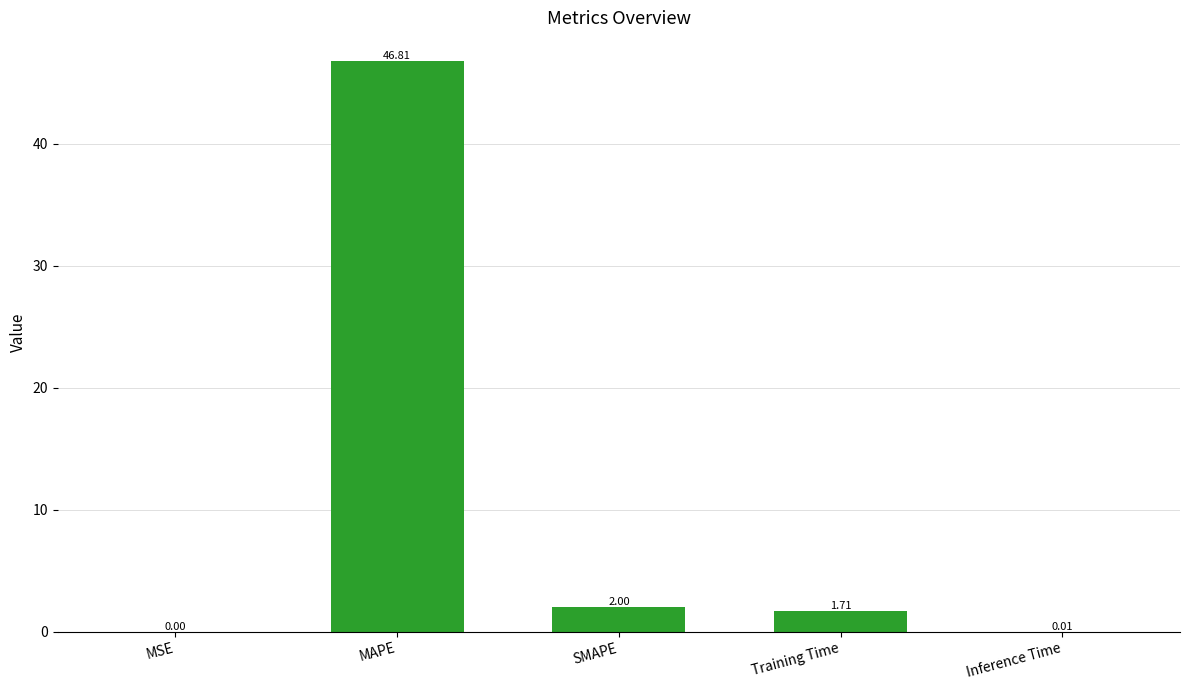

Where does the data first go above 1?

MAPE